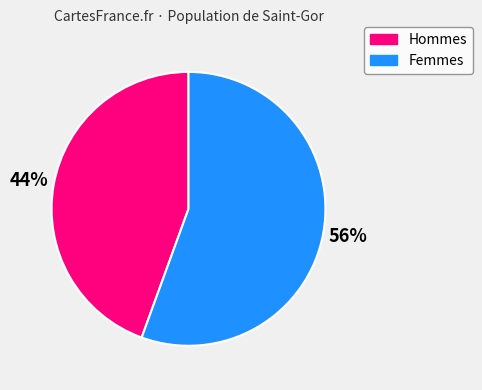

What percentage is the Hommes slice, to the nearest percent?

44%